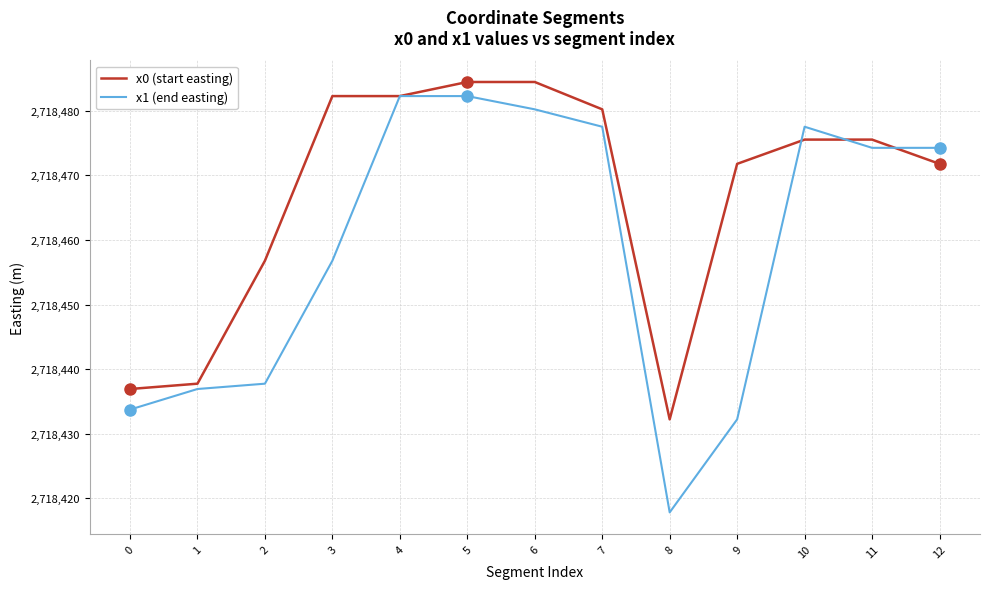

List the series in order of their overall mean, highest first.

x0 (start easting), x1 (end easting)